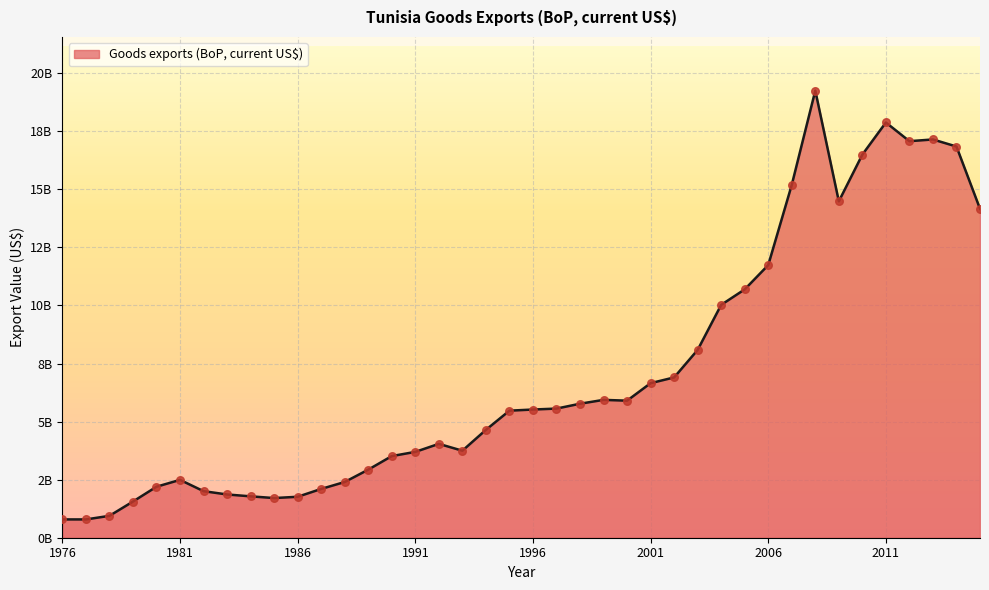

Does the chart have visible grid lines?

Yes